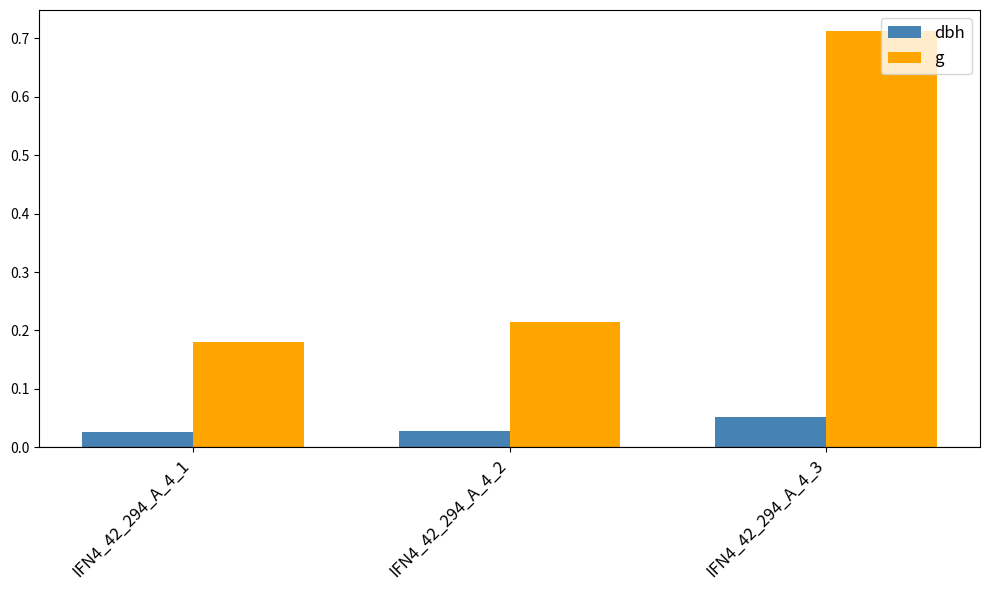

Which series has the widest spread of values?

g